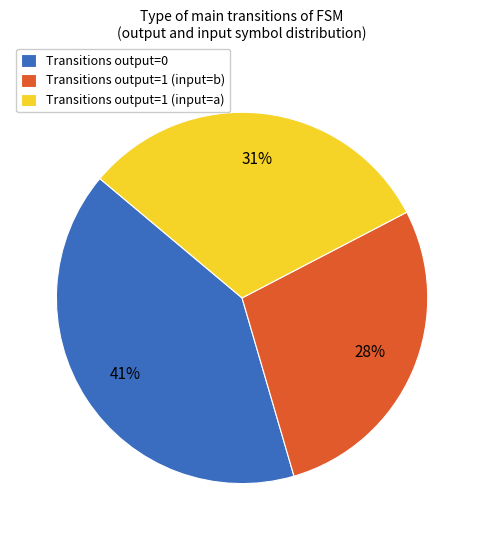

How many slices are in this pie chart?

3